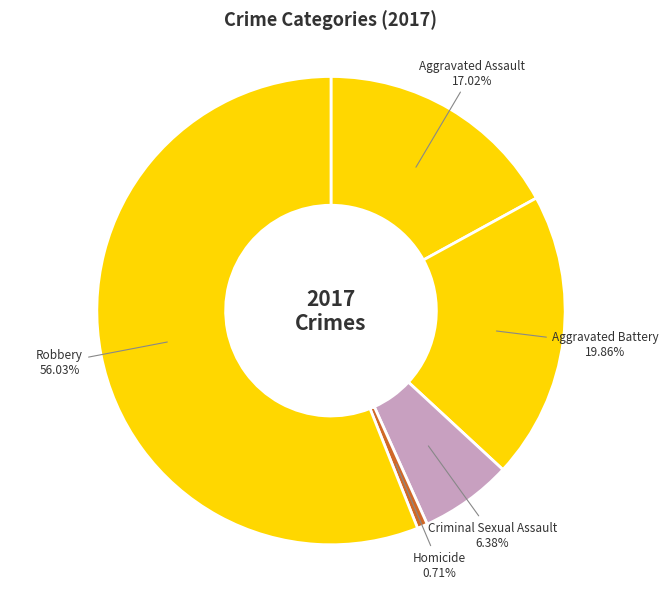

Between Homicide and Aggravated Assault, which is larger?

Aggravated Assault